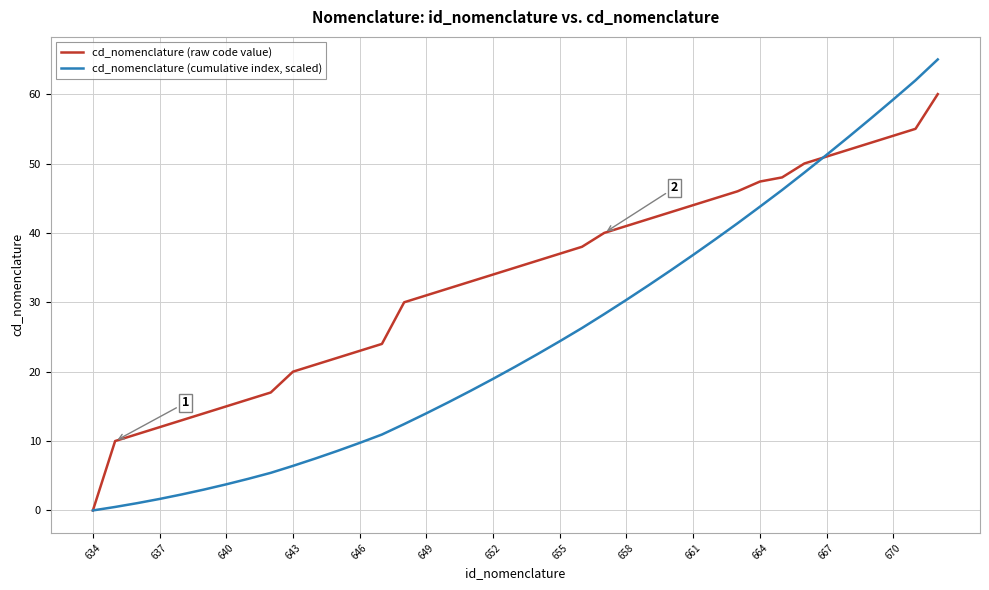

Rank the series by their maximum value, from lowest to highest.

cd_nomenclature (raw code value), cd_nomenclature (cumulative index, scaled)